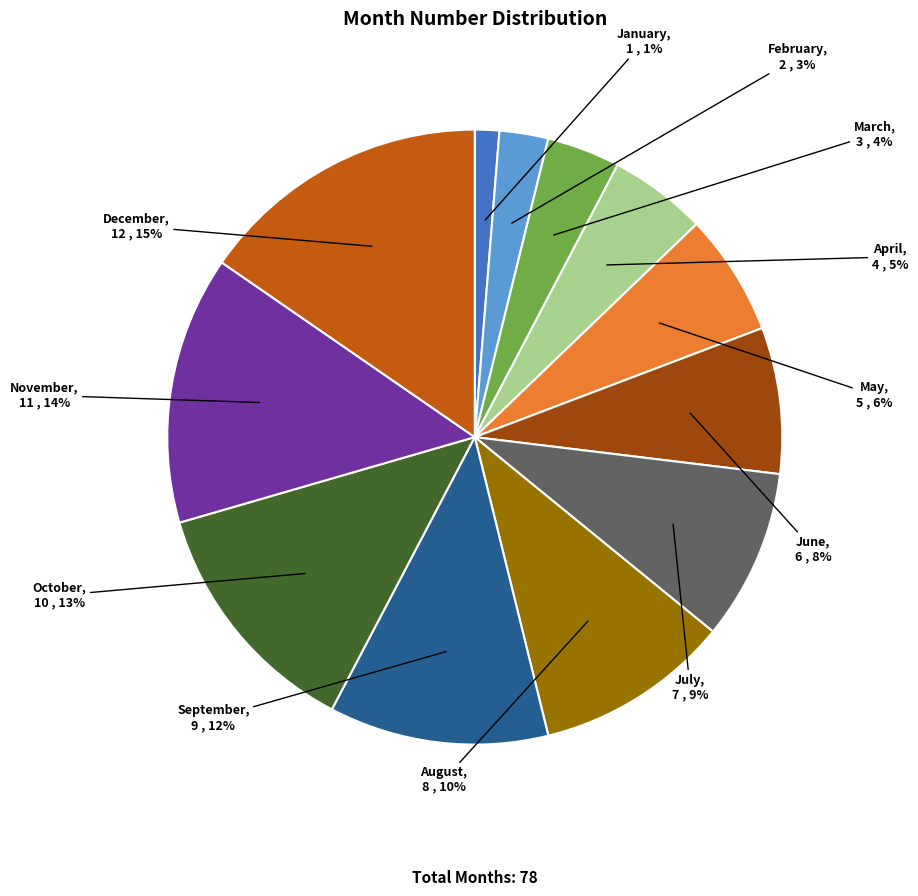

Between November and January, which is larger?

November